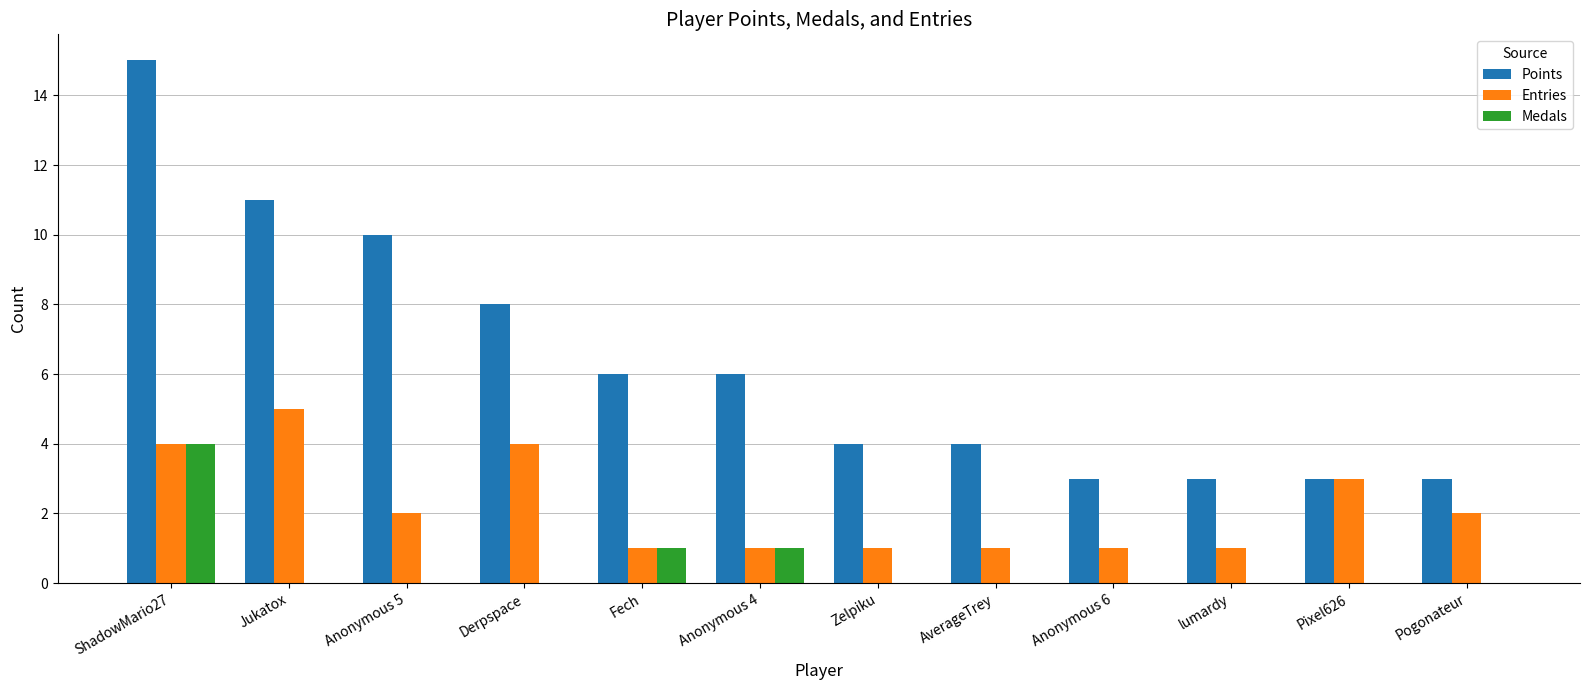

What is the total value across all series at Fech?

8